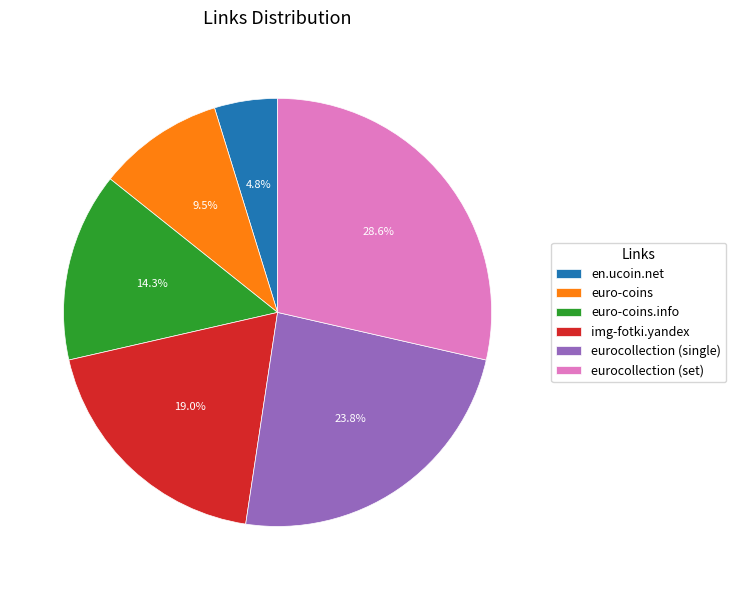

Combined, do img-fotki.yandex and eurocollection (set) account for over 50%?

No